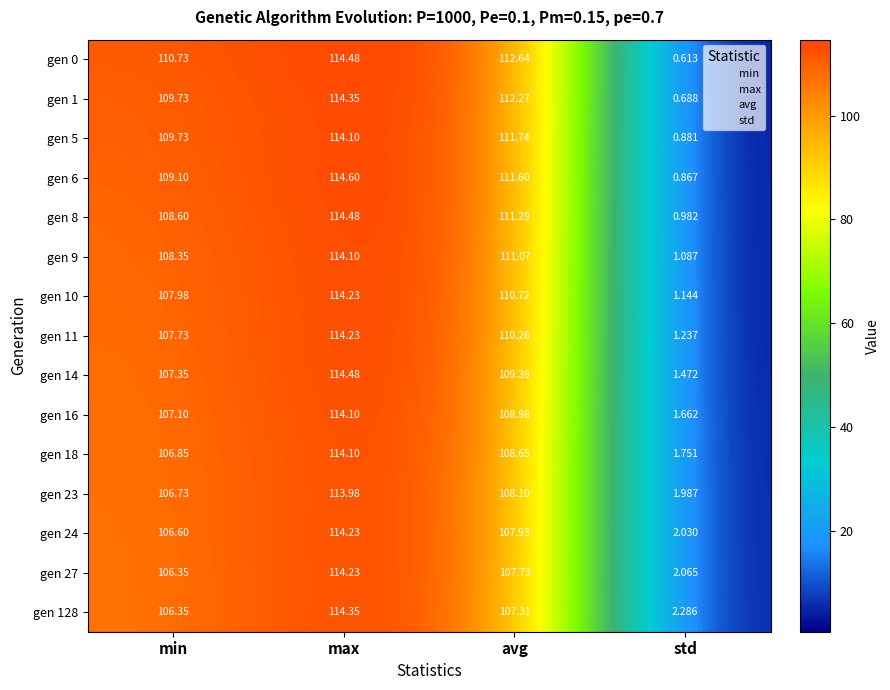

At which label does gen 18 reach its minimum?

std